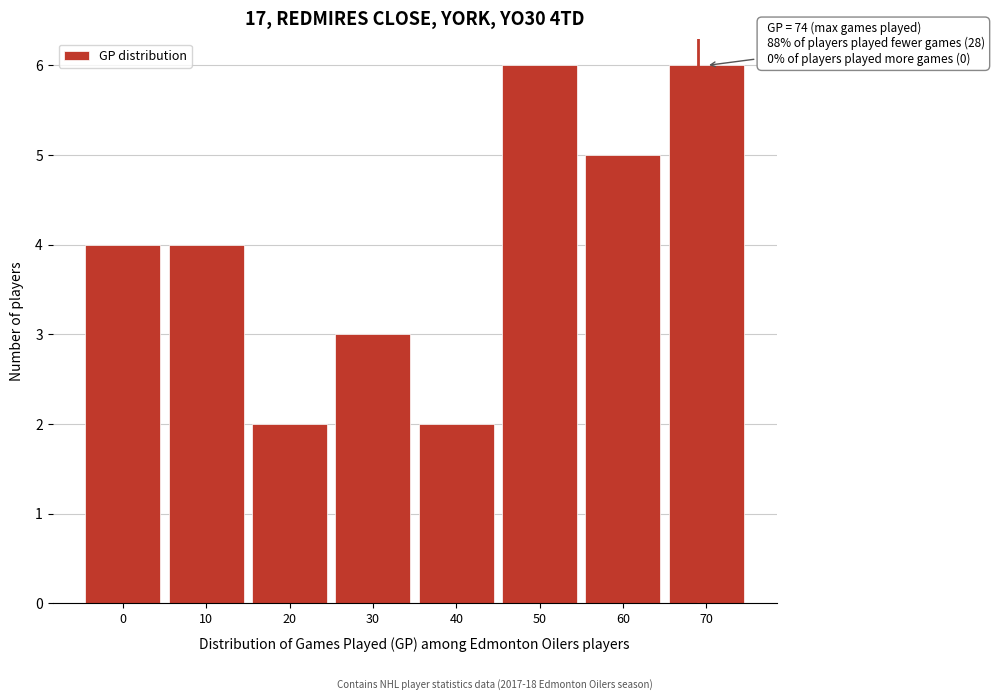

Reading left to right, extract all data points from this chart.

0=4	10=4	20=2	30=3	40=2	50=6	60=5	70=6